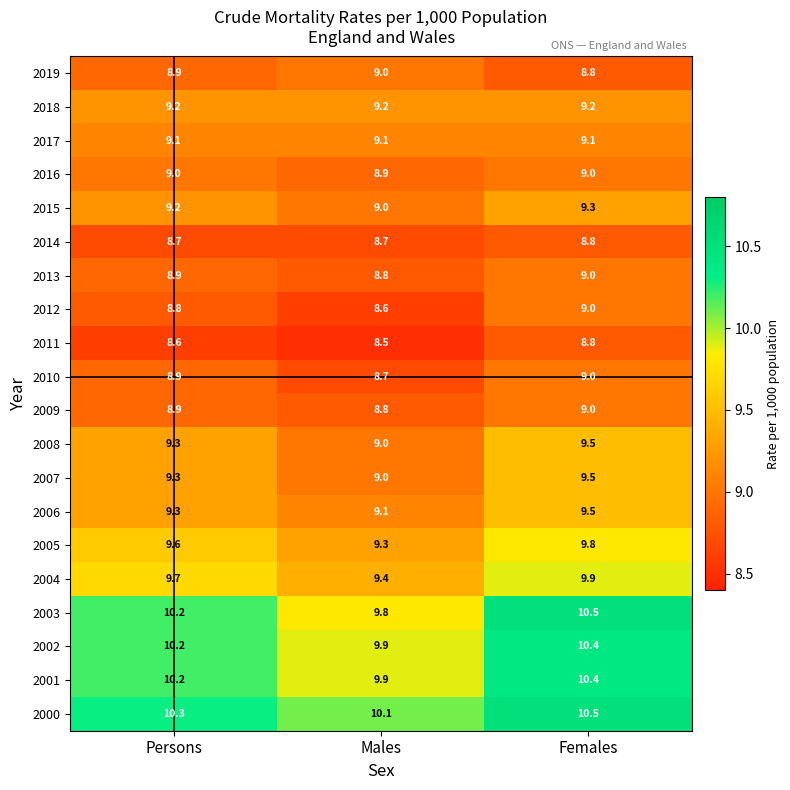

How many series are shown in this chart?

20